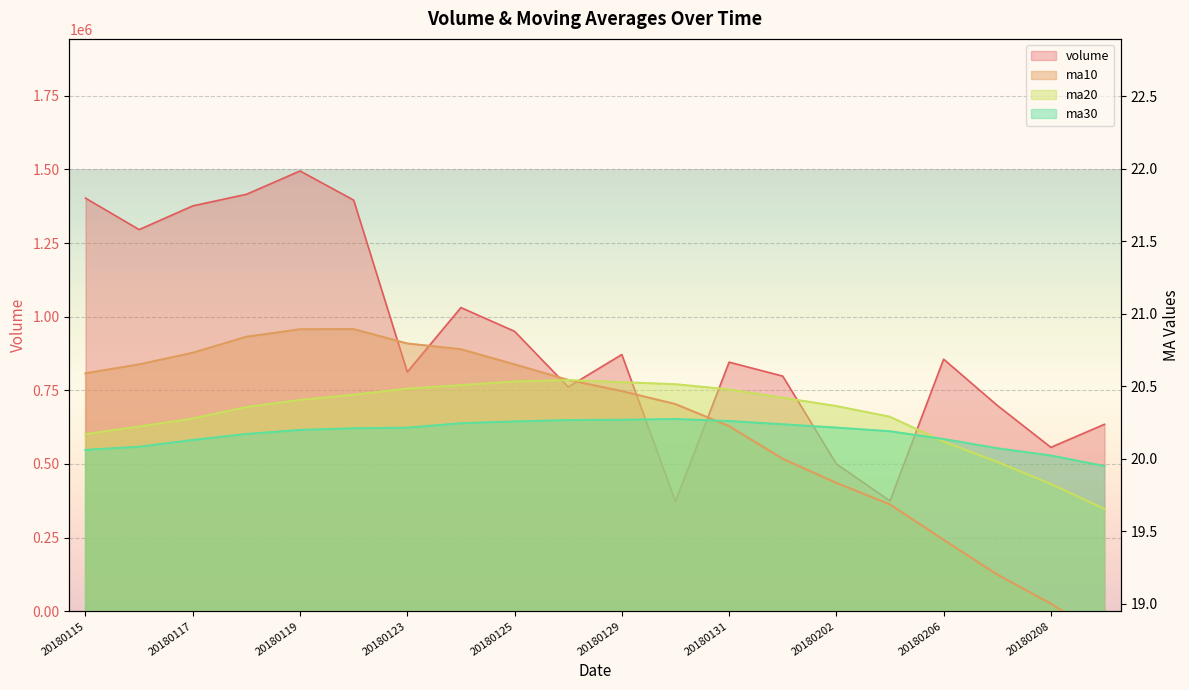

Reading left to right, list all the values displayed in this chart.

volume: 1402497.0	1295768.0	1376282.0	1415584.0	1494800.0	1395824.0	812139.0	1030968.0	950291.0	761400.0	871568.0	372300.0	845604.0	798263.0	500168.0	374638.0	855739.0	698851.0	556379.0	634700.0
ma10: 20.6	20.7	20.7	20.8	20.9	20.9	20.8	20.8	20.7	20.5	20.5	20.4	20.2	20.0	19.8	19.7	19.4	19.2	19.0	18.8
ma20: 20.2	20.2	20.3	20.4	20.4	20.4	20.5	20.5	20.5	20.5	20.5	20.5	20.5	20.4	20.4	20.3	20.1	20.0	19.8	19.7
ma30: 20.1	20.1	20.1	20.2	20.2	20.2	20.2	20.2	20.3	20.3	20.3	20.3	20.3	20.2	20.2	20.2	20.1	20.1	20.0	19.9